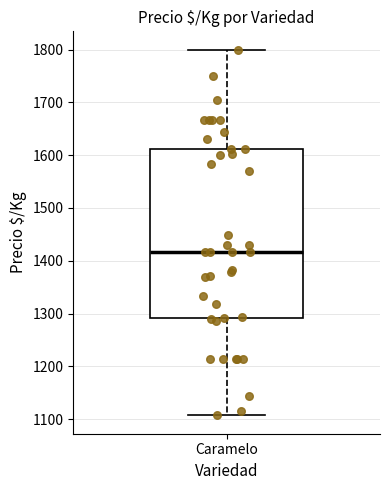

Read this box plot against the y-axis: the position of the median line, the range covered by the box, and the ends of both whiskers. The values are not printed on the chart, so give them approximately, as read against the axis.

median 1420, box 1290 to 1610, whiskers 1110 to 1800